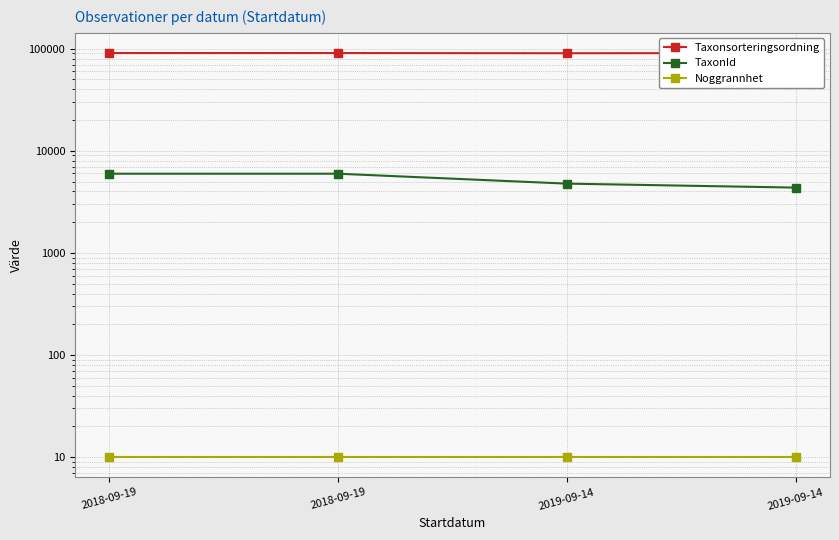

Reading left to right, what are all the values shown in this chart?

Taxonsorteringsordning: 90674	90674	90319	90645
TaxonId: 5964	5964	4769	4361
Noggrannhet: 10	10	10	10